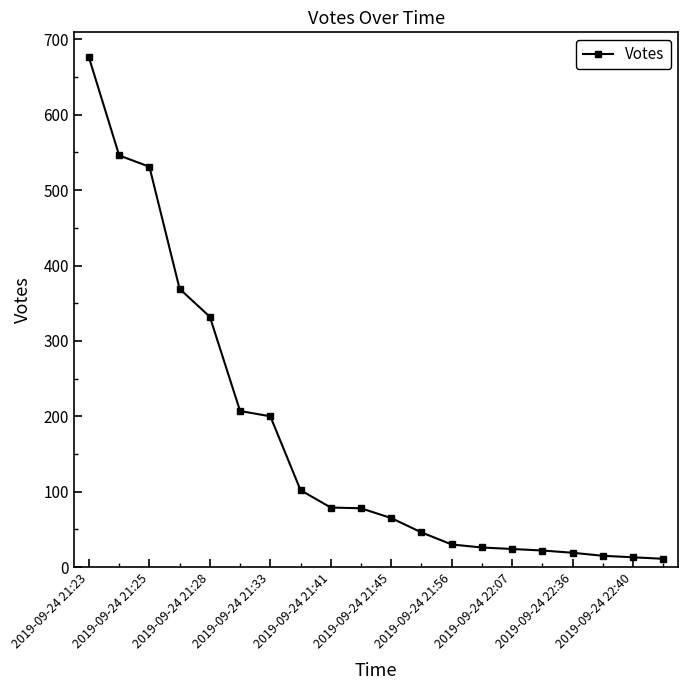

What is the difference between the second highest and minimum values?

535